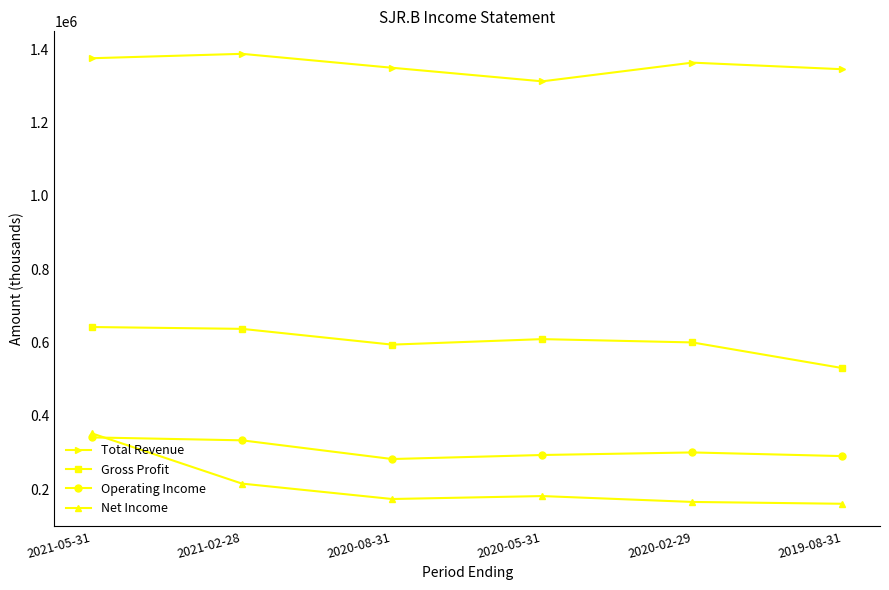

Rank the series at 2019-08-31 from lowest to highest value.

Net Income, Operating Income, Gross Profit, Total Revenue